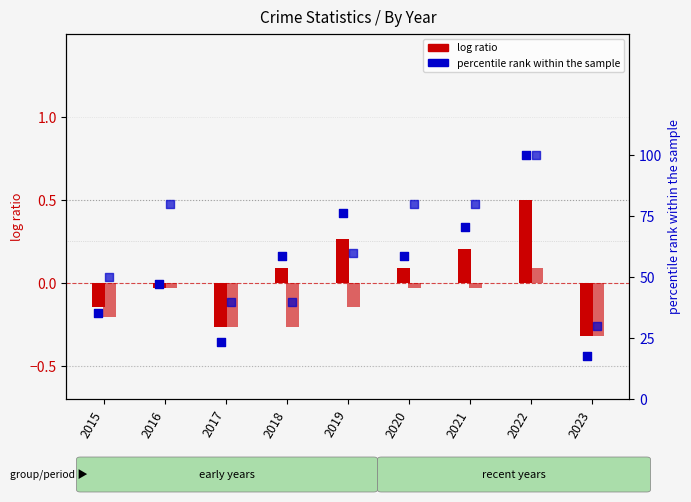

Which series has the largest total across all categories?

percentile rank (Robbery)